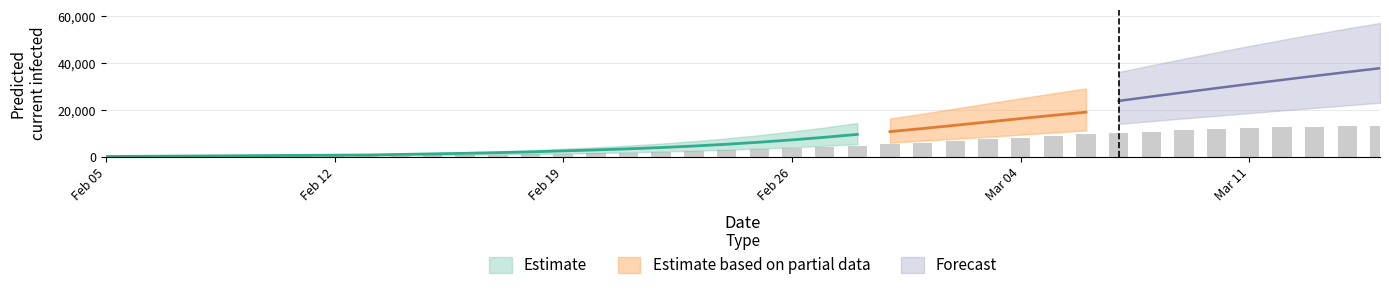

Count the number of categories in the chart.

40